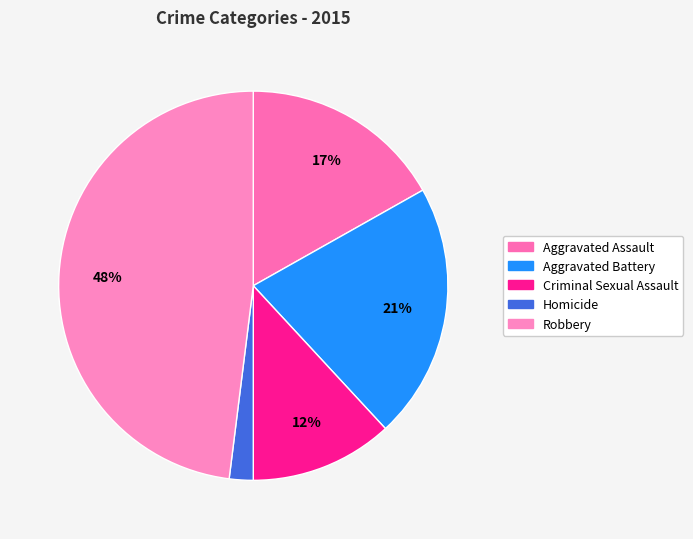

Which category has the smallest portion of the pie?

Homicide